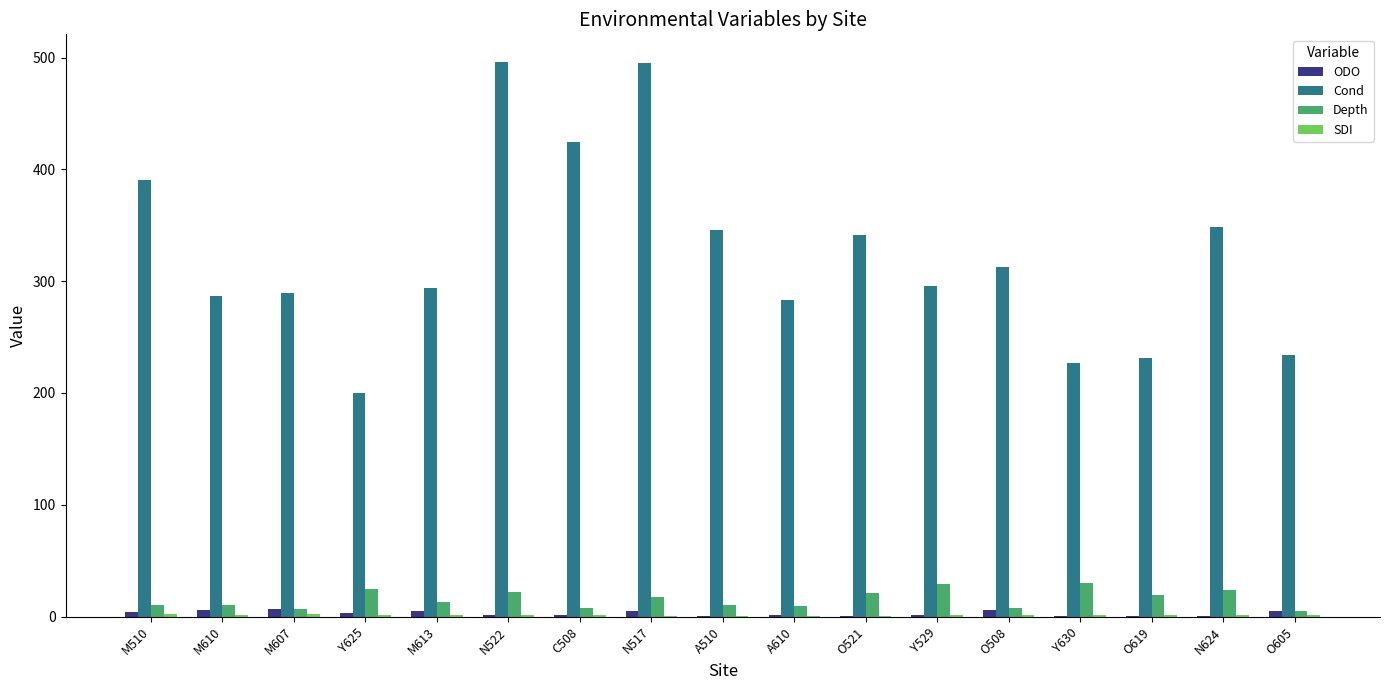

What is the sum of all Depth values?

267.0